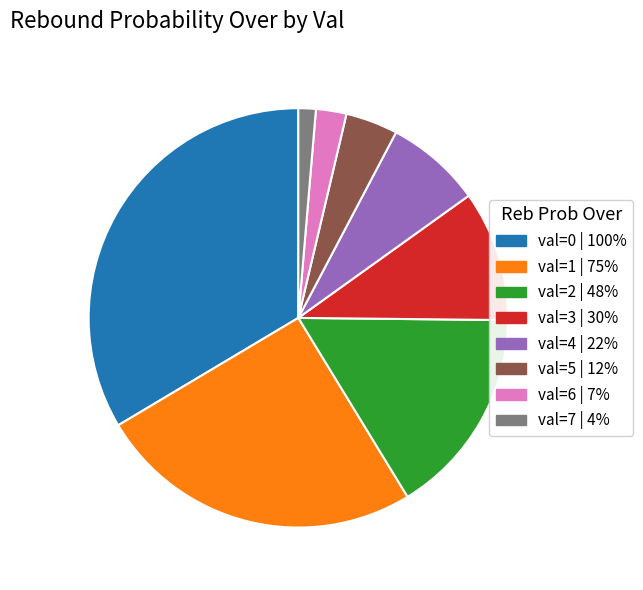

True or false: val=3 | 30% accounts for 10% of the total.

True